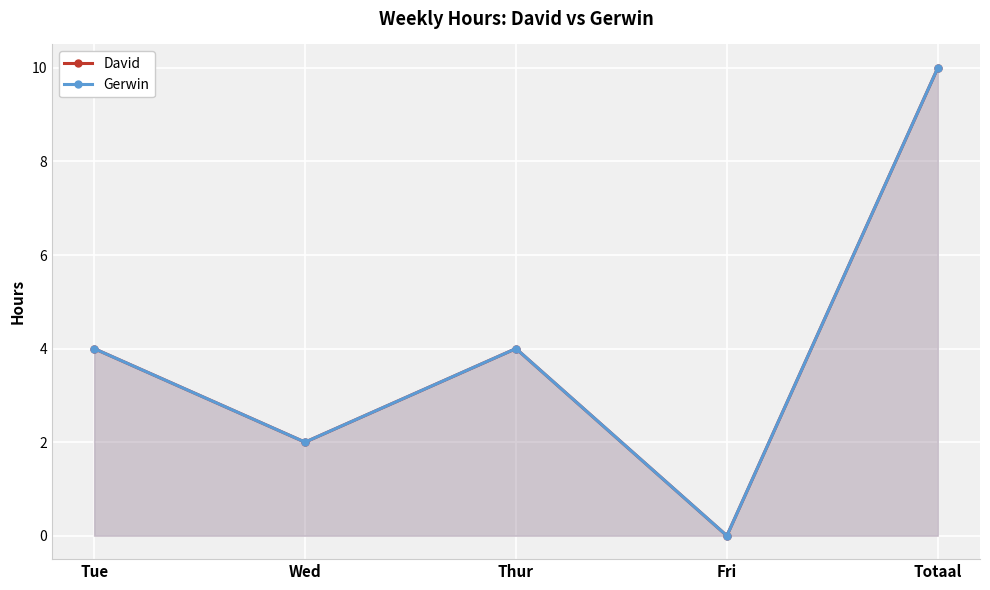

True or false: Gerwin has a value of 10 at Totaal.

True